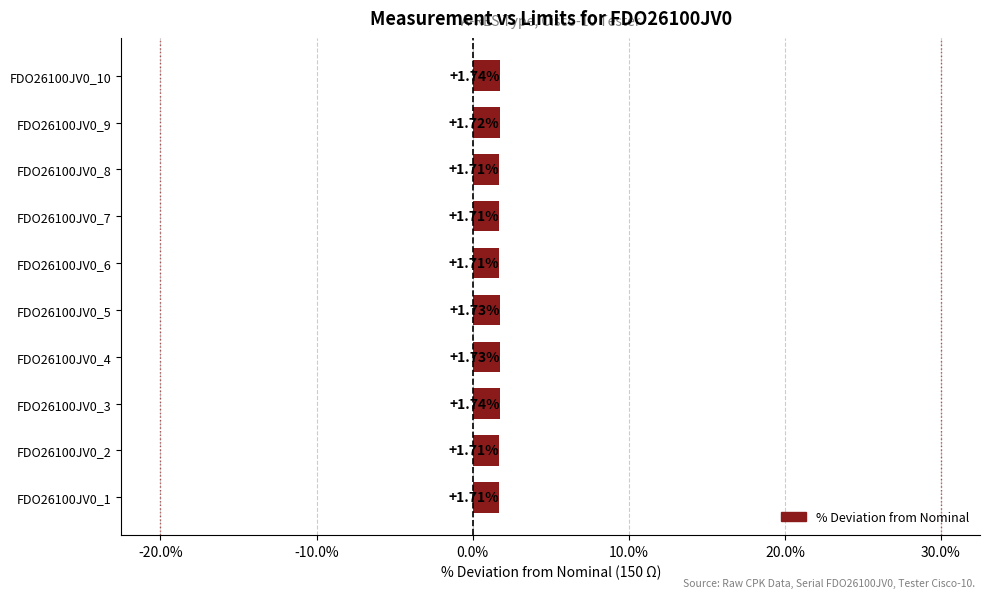

What is the sum of the values at FDO26100JV0_7 and FDO26100JV0_1?

3.4